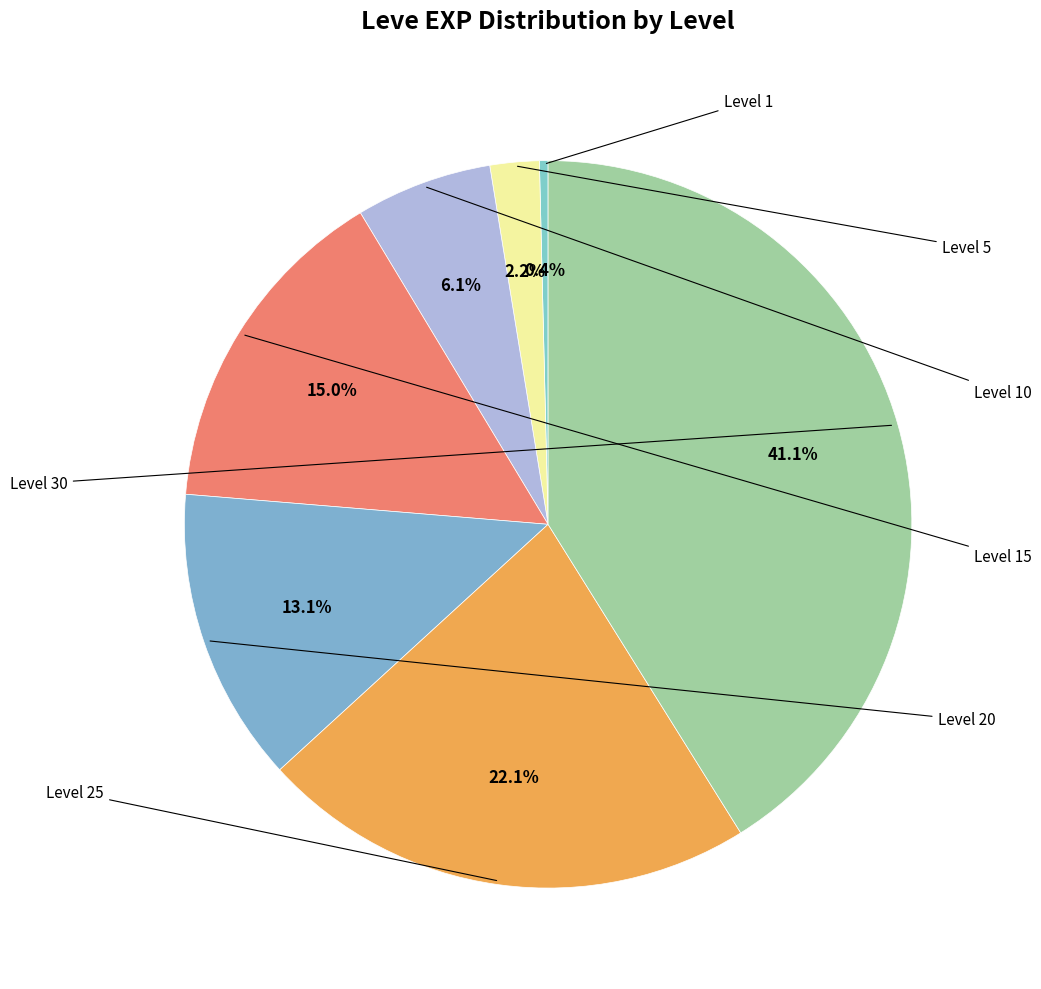

Rank the categories by value from lowest to highest.

Level 1, Level 5, Level 10, Level 20, Level 15, Level 25, Level 30